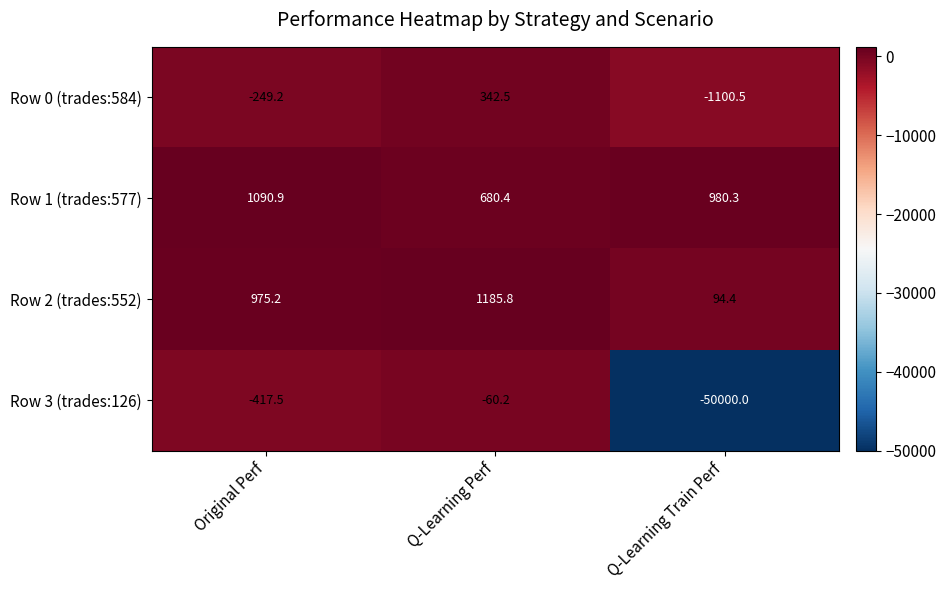

Which category has the highest value across all series?

Q-Learning Perf